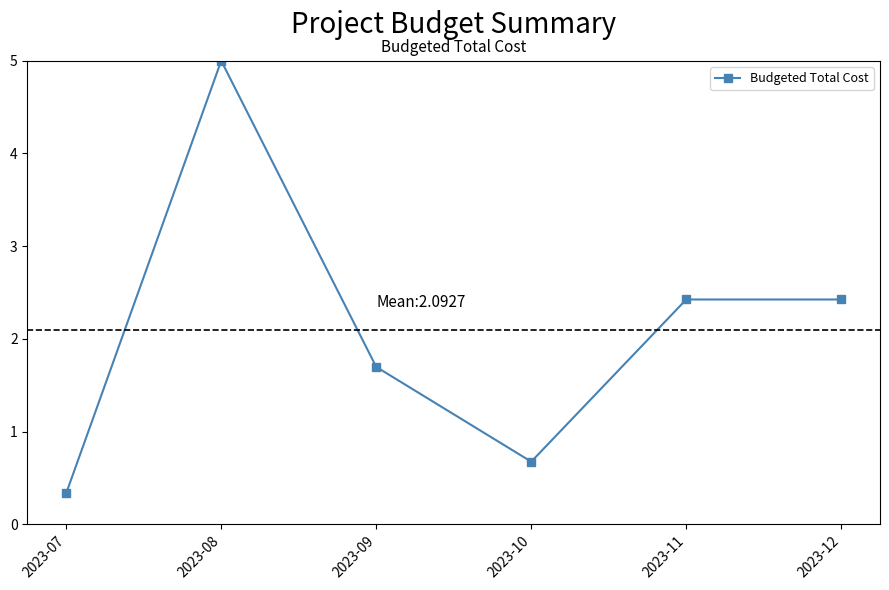

At which label does the data first exceed 2?

2023-08